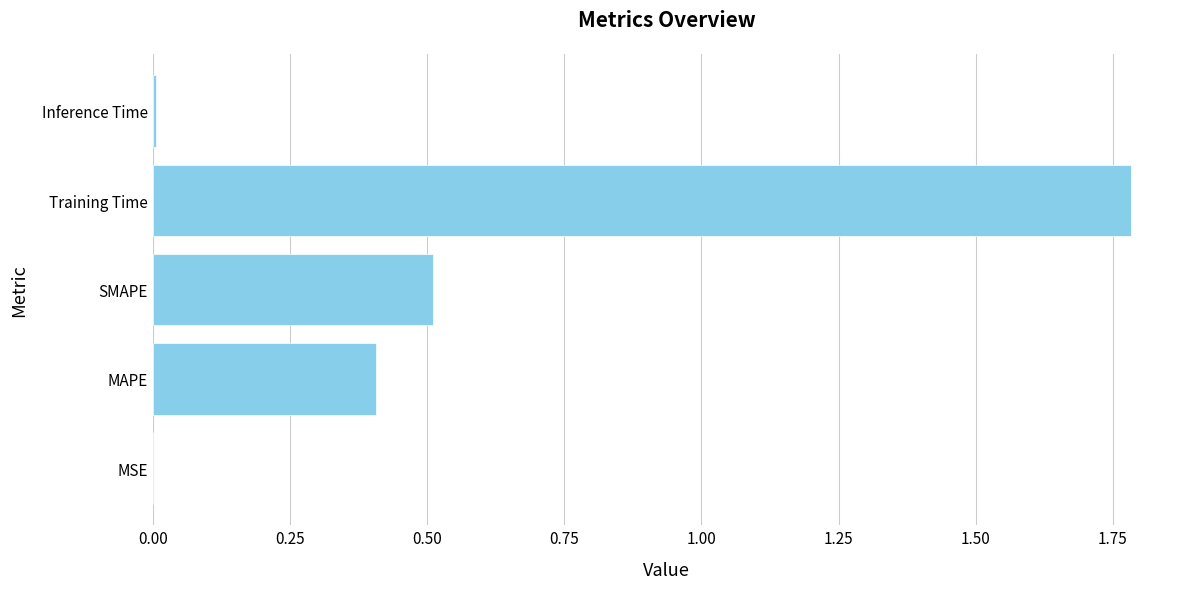

What is the sum of all values?

2.7